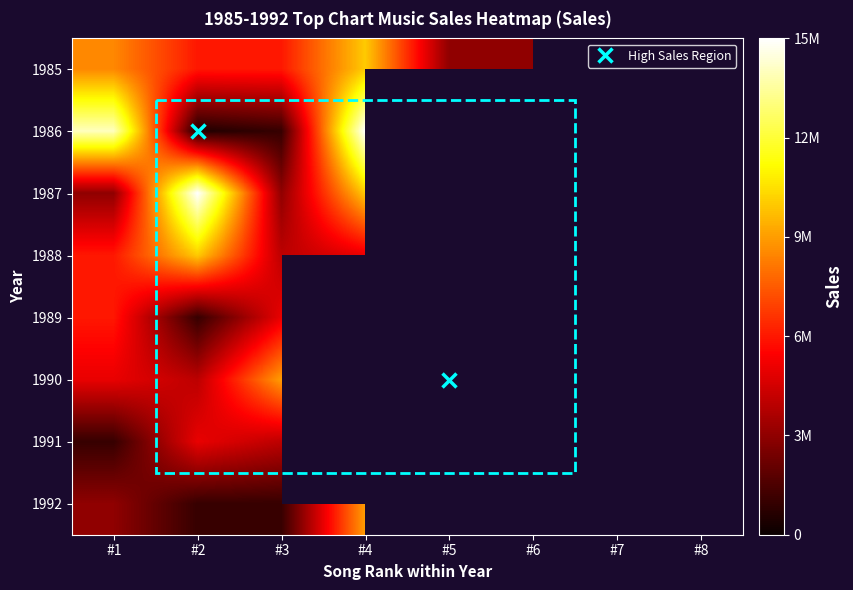

List the series in order of their peak value, lowest first.

1991, 1989, 1992, 1985, 1988, 1990, 1986, 1987